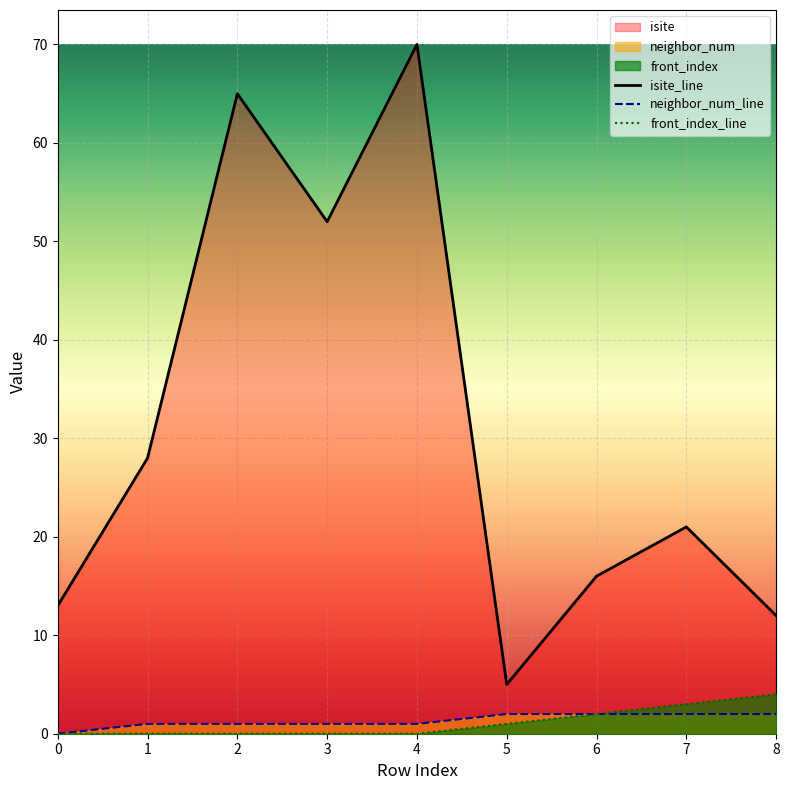

Which series has the largest range (max minus min)?

isite_line